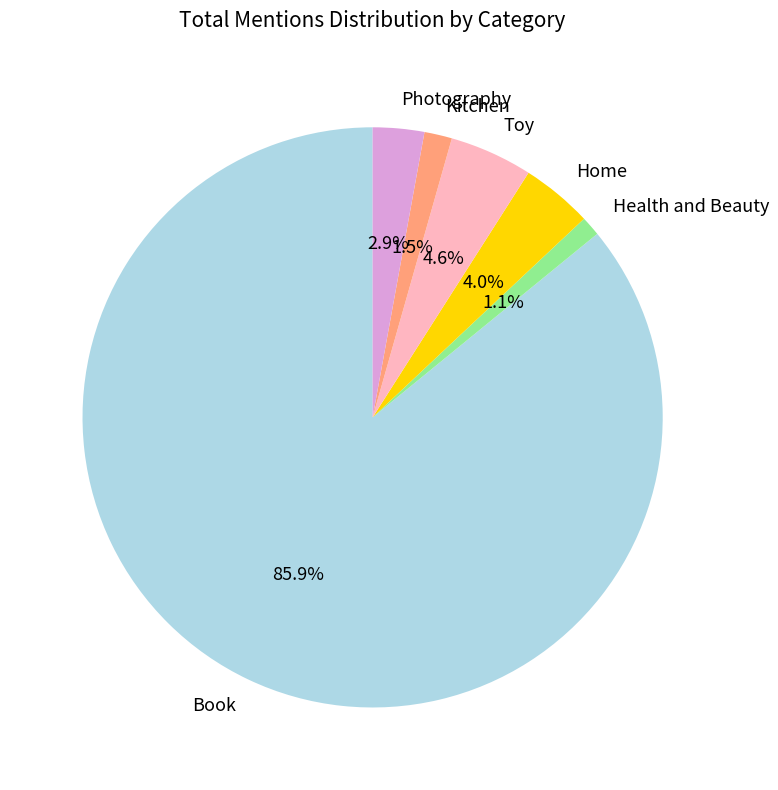

What is the largest slice in the pie chart?

Book